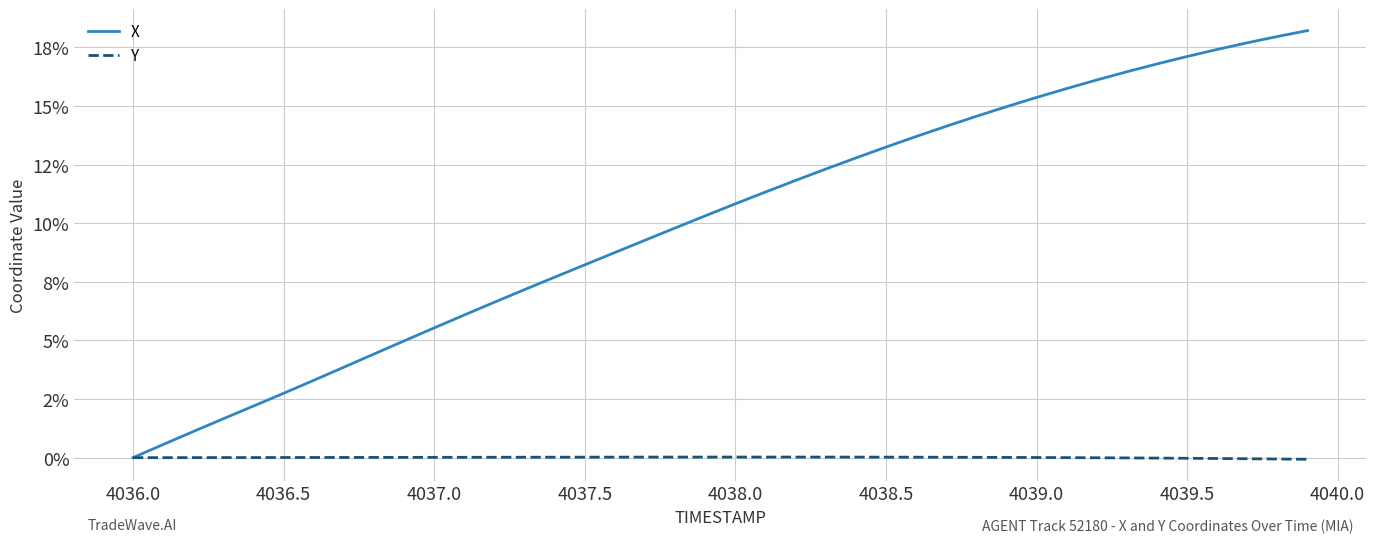

True or false: Y and X cross at least once.

False